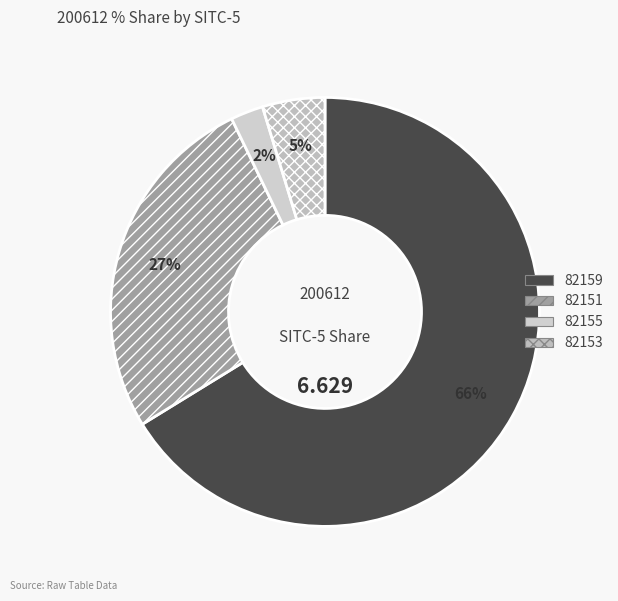

Rank the categories by value from lowest to highest.

82155, 82153, 82151, 82159